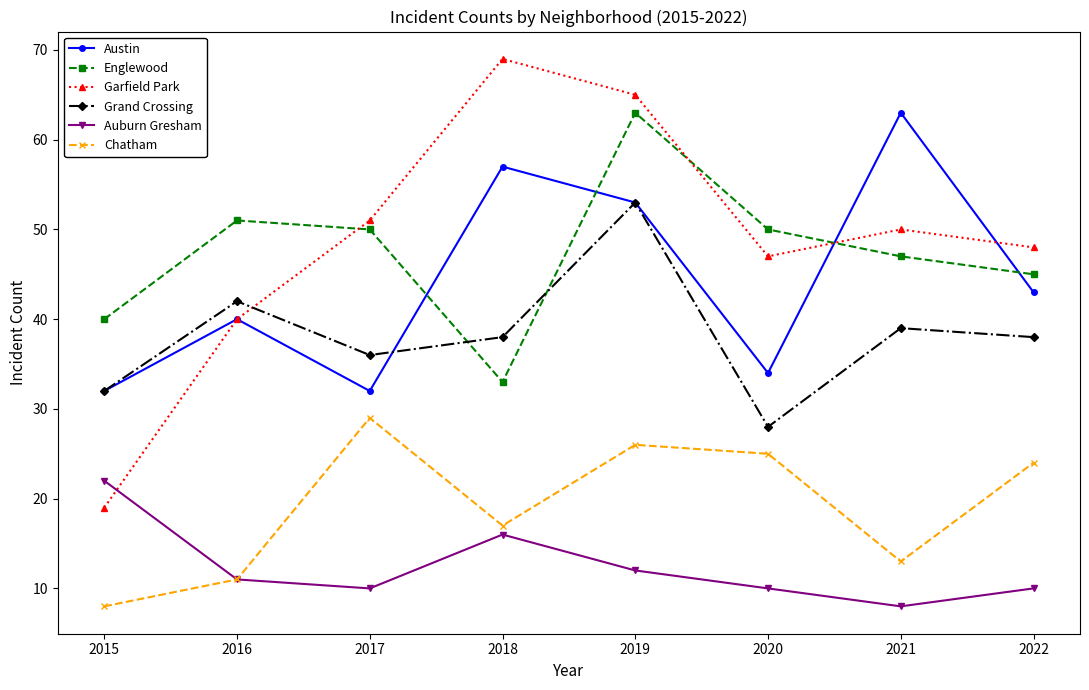

Which series changed the most between 2015 and 2018?

Garfield Park